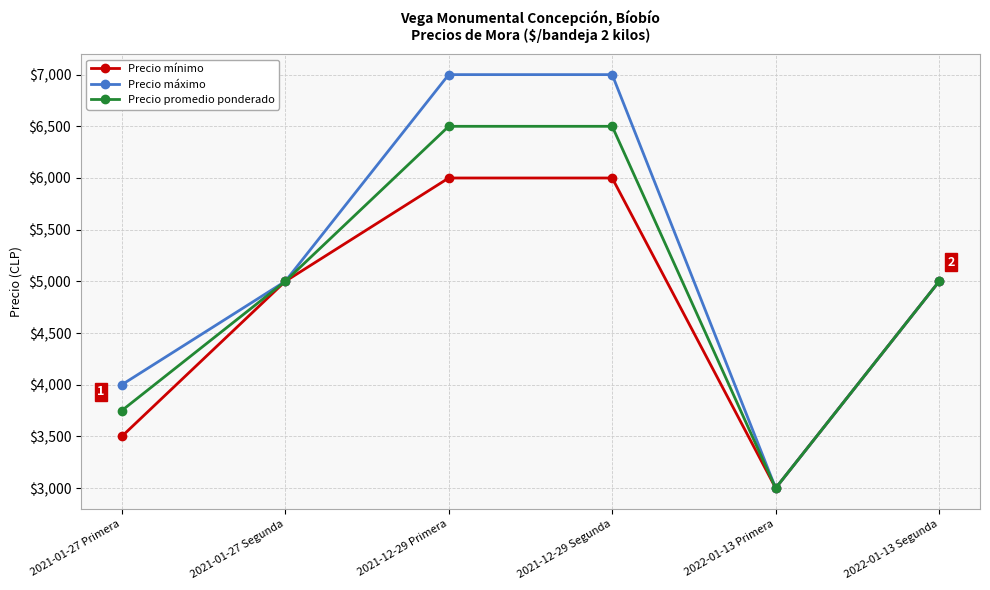

Which series has the largest total across all categories?

Precio máximo